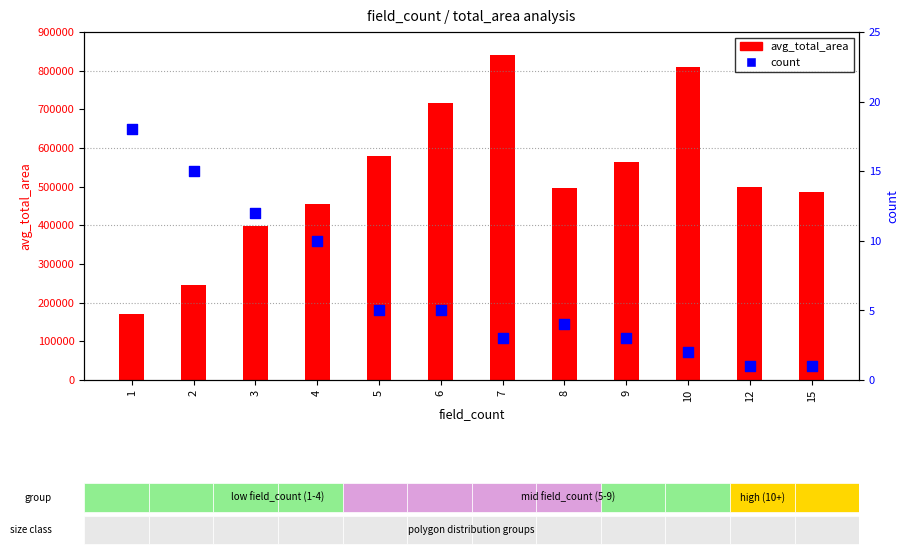

Which series has the largest total across all categories?

avg_total_area